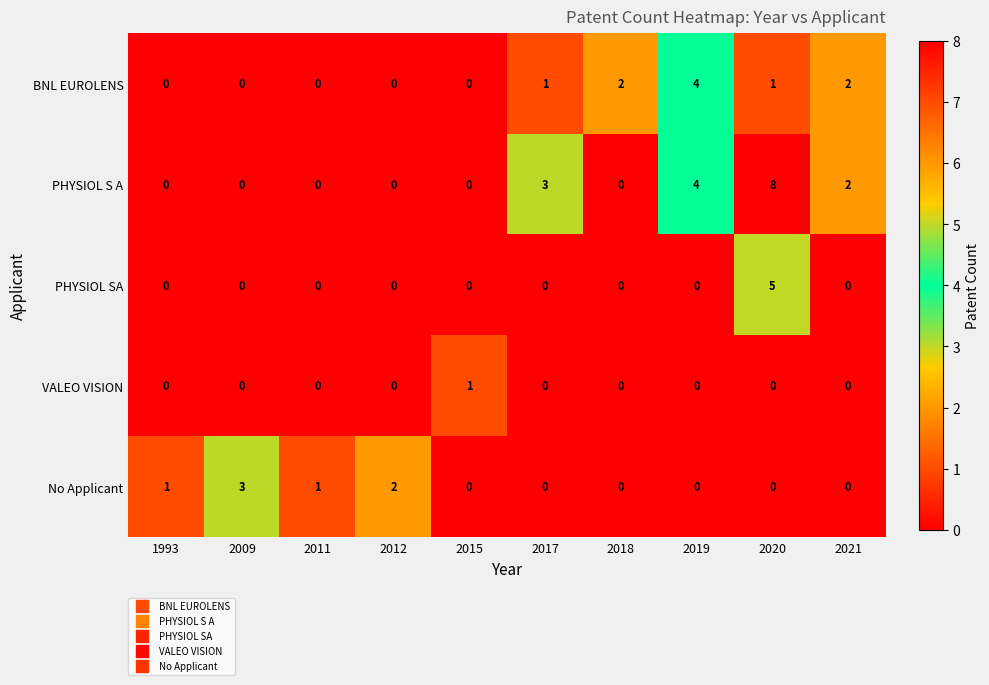

Rank the series by their maximum value, from lowest to highest.

VALEO VISION, No Applicant, BNL EUROLENS, PHYSIOL SA, PHYSIOL S A